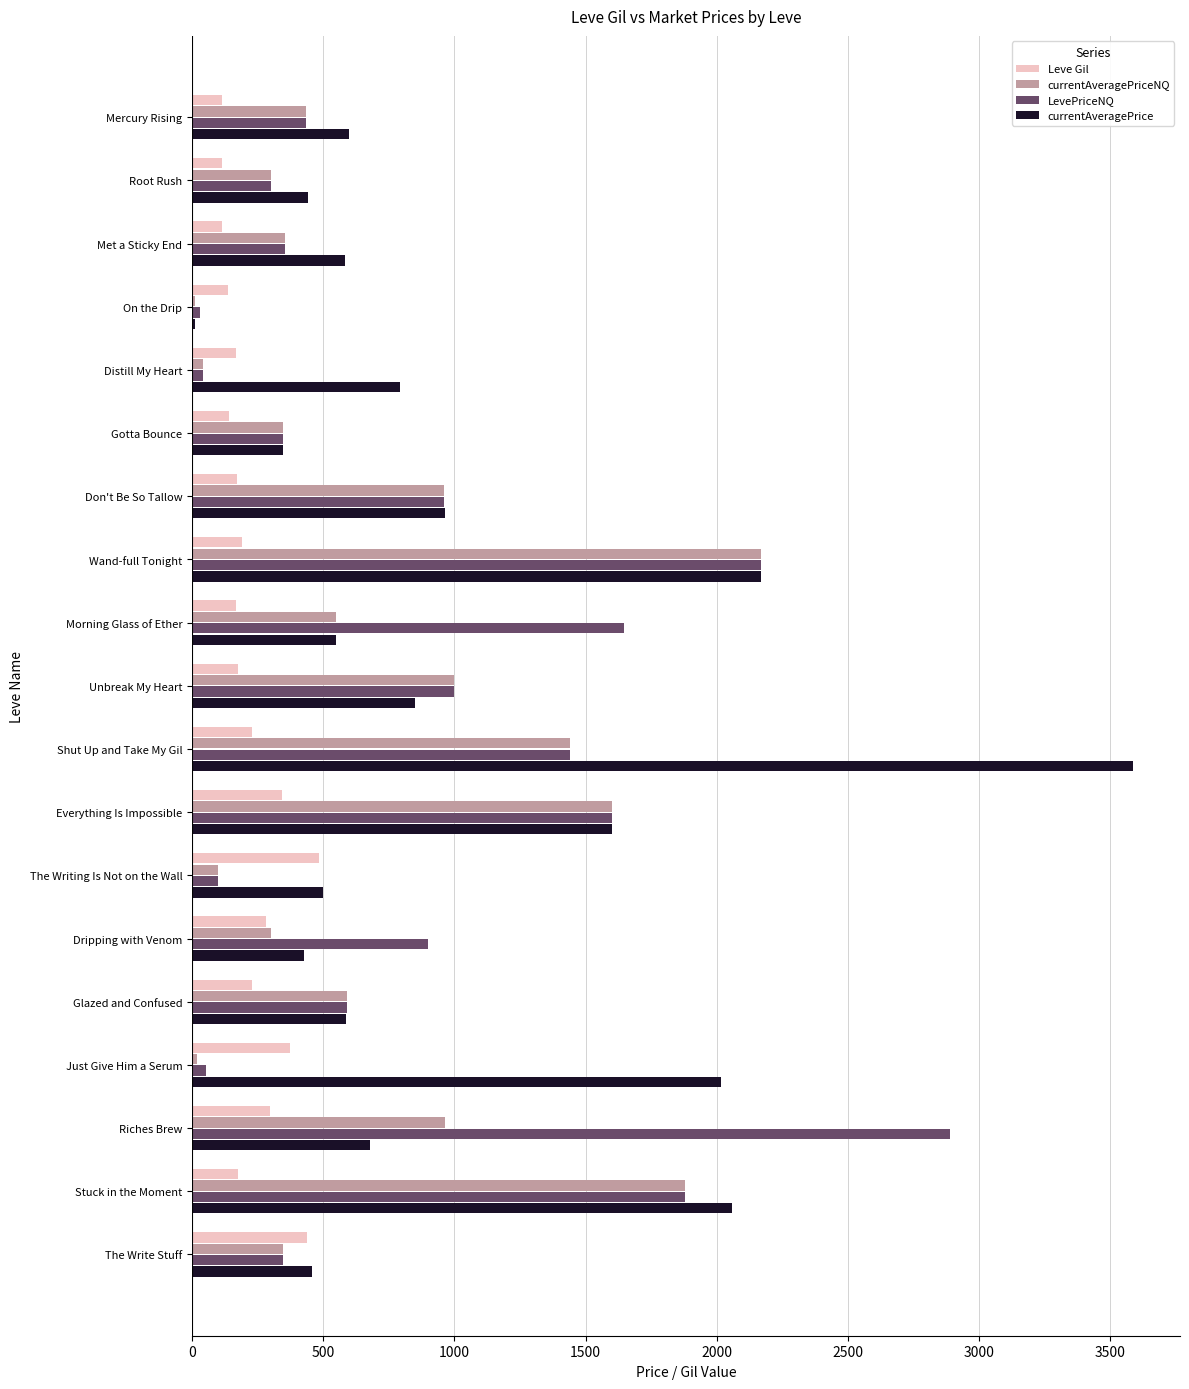

What are all the series names shown in the legend?

Leve Gil, currentAveragePriceNQ, LevePriceNQ, currentAveragePrice